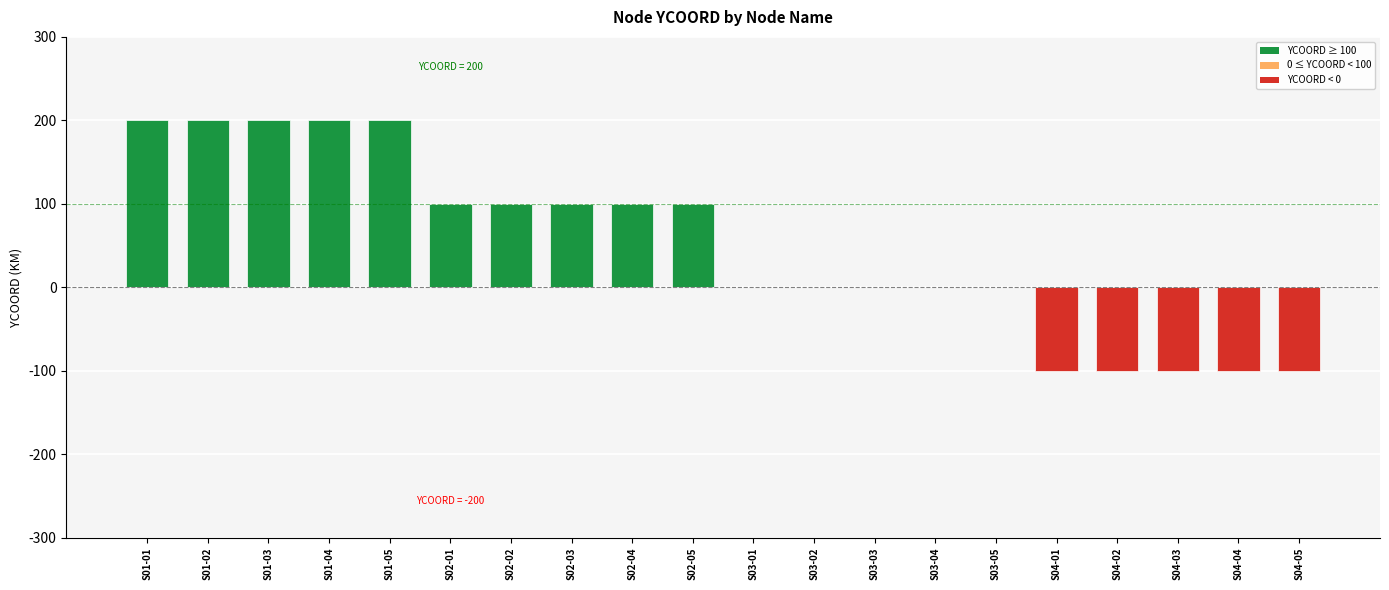

Is it true that the value at S03-02 is 0?

True